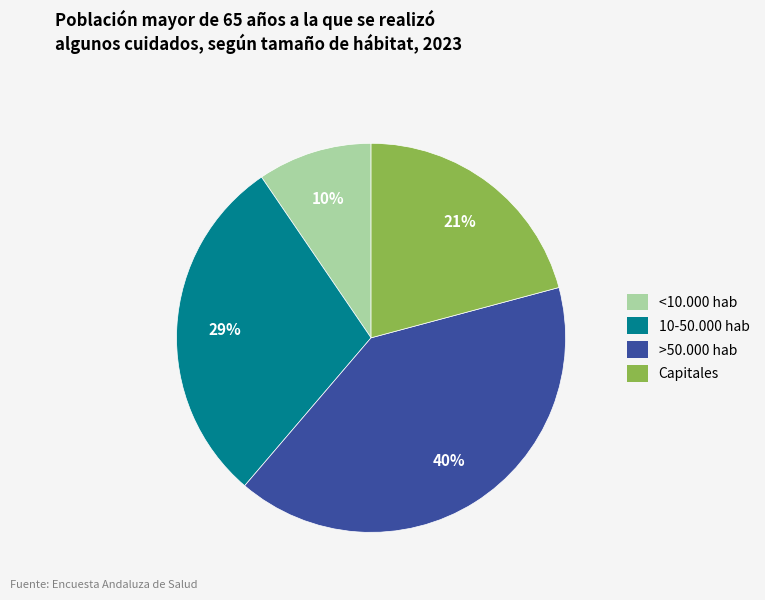

The >50.000 hab slice represents 49% of the pie. True or false?

False